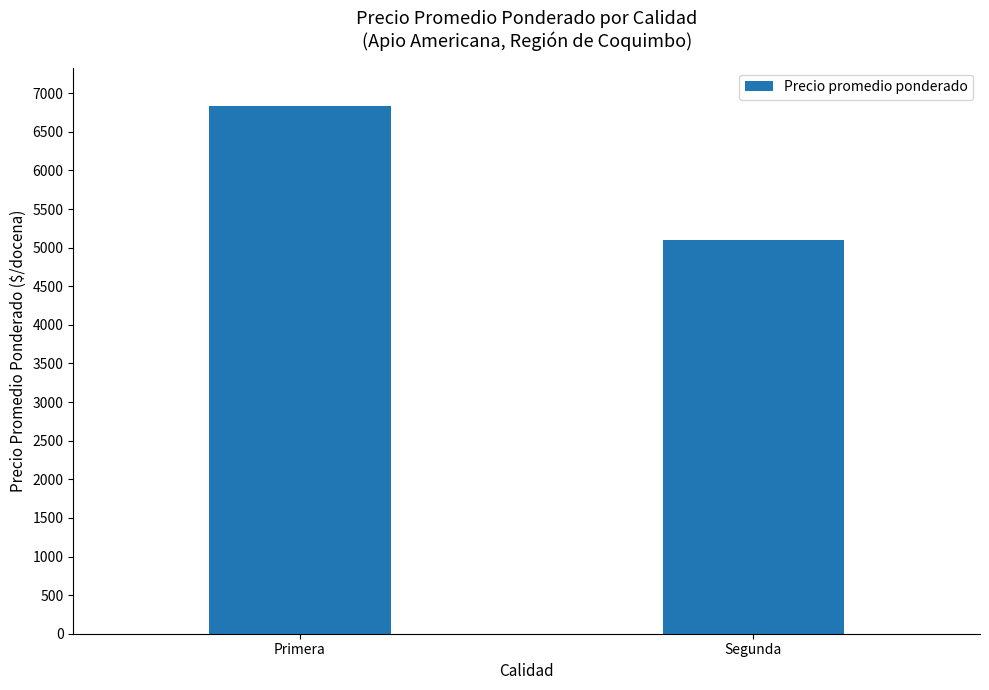

Reading right to left, what are all the values shown in this chart?

Segunda=5100	Primera=6832